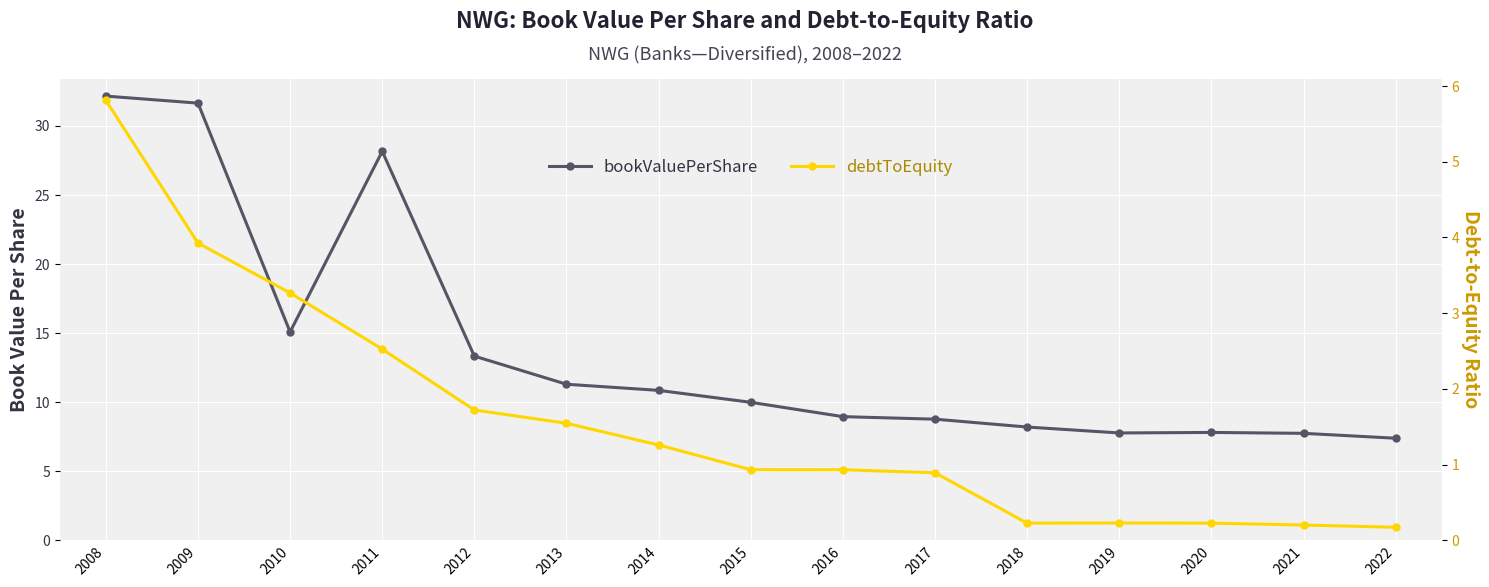

List the series in order of their peak value, lowest first.

debtToEquity, bookValuePerShare